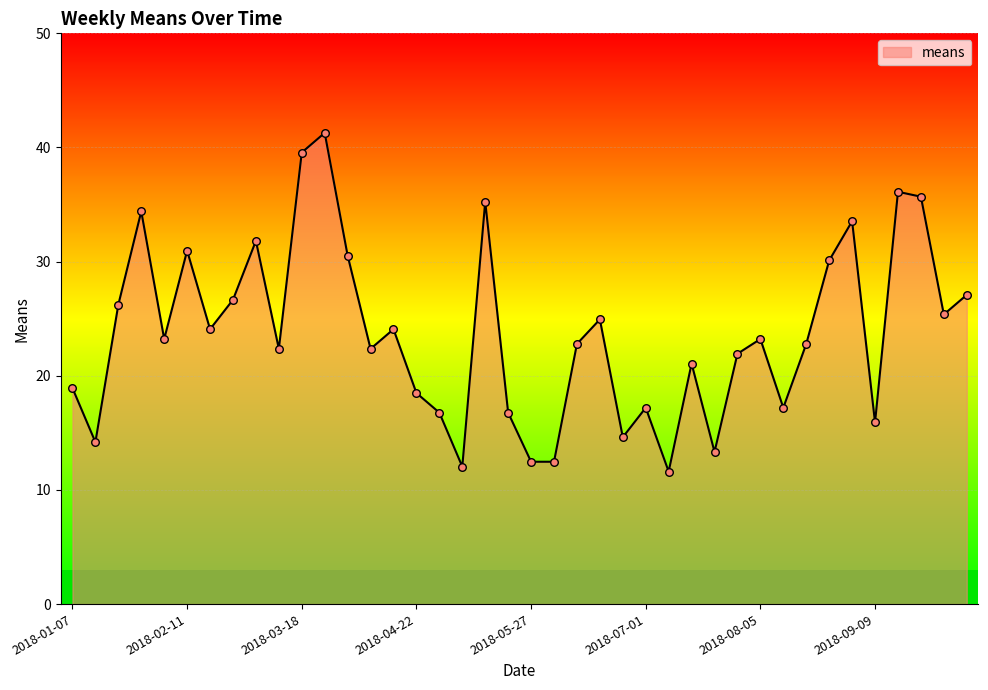

What is the change in value from 2018-02-04 to 2018-04-22?

-4.7